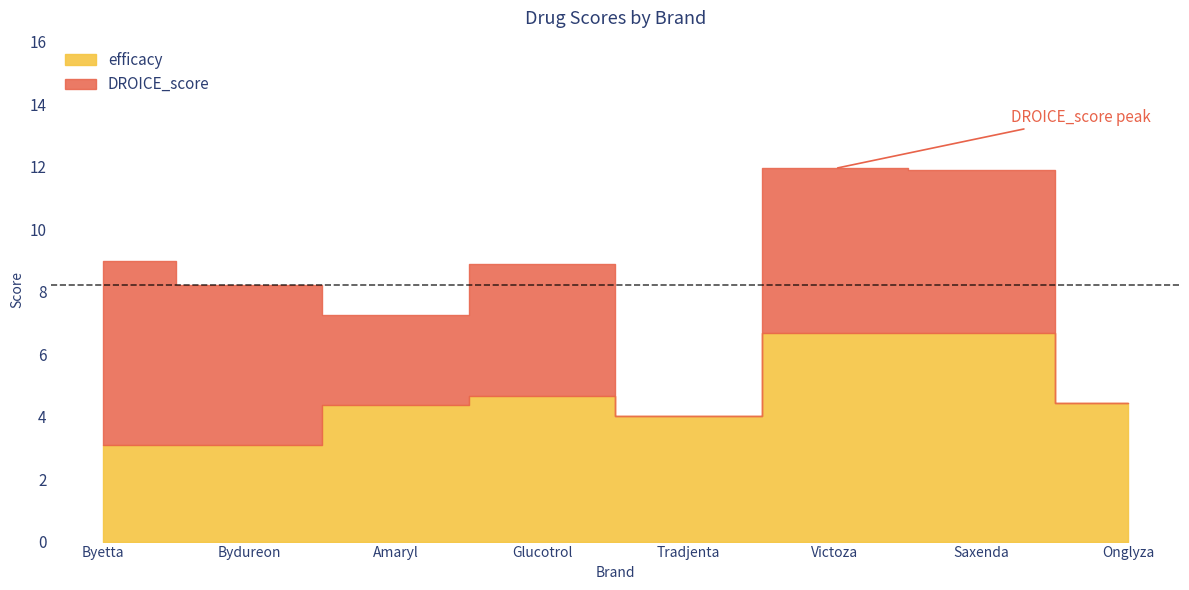

Reading right to left, extract all data points from this chart.

DROICE_score: Onglyza=0.0	Saxenda=5.2	Victoza=5.3	Tradjenta=0.0	Glucotrol=4.2	Amaryl=2.9	Bydureon=5.1	Byetta=5.9
efficacy: Onglyza=4.4	Saxenda=6.7	Victoza=6.7	Tradjenta=4.0	Glucotrol=4.7	Amaryl=4.4	Bydureon=3.1	Byetta=3.1